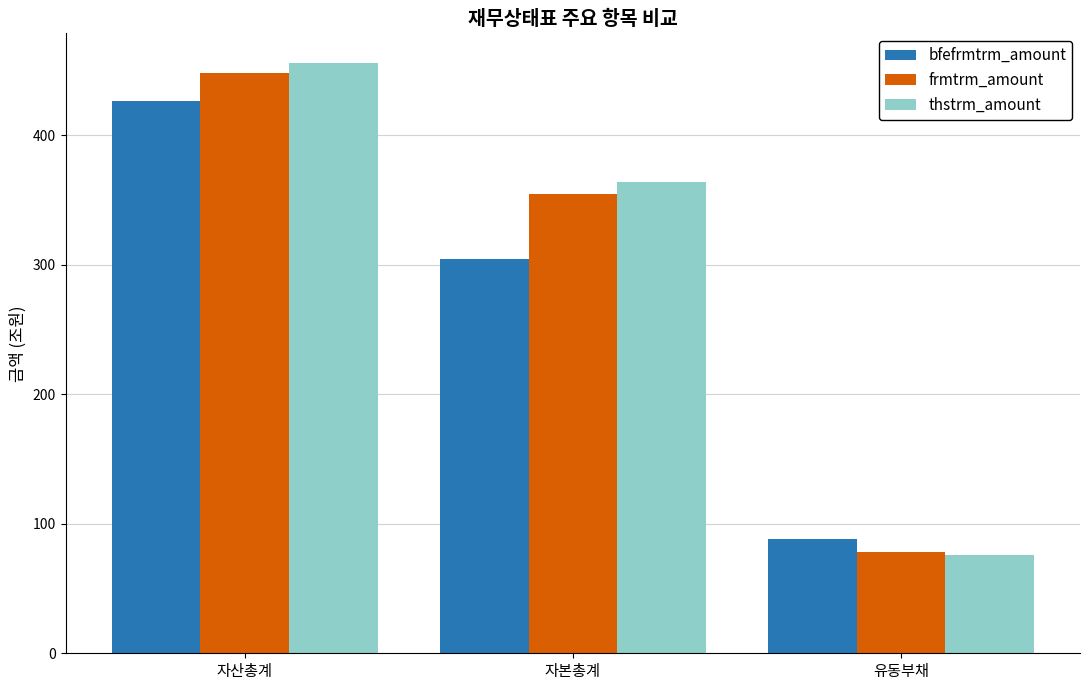

What is the sum of the frmtrm_amount values at 자본총계 and 유동부채?

433.1